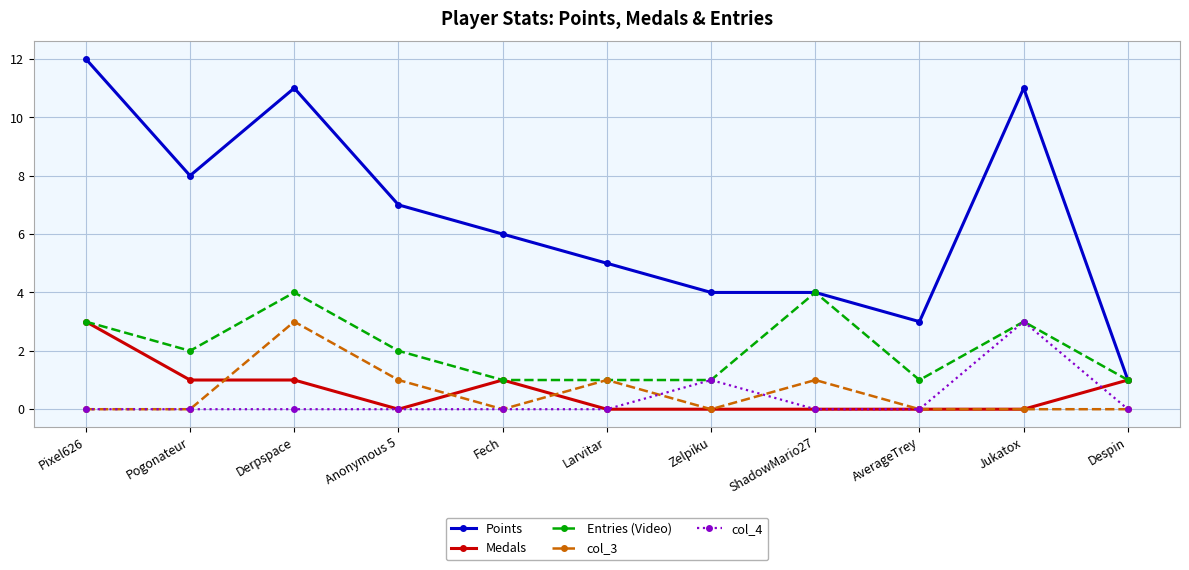

True or false: col_3 has more than 2 interior local peaks.

True